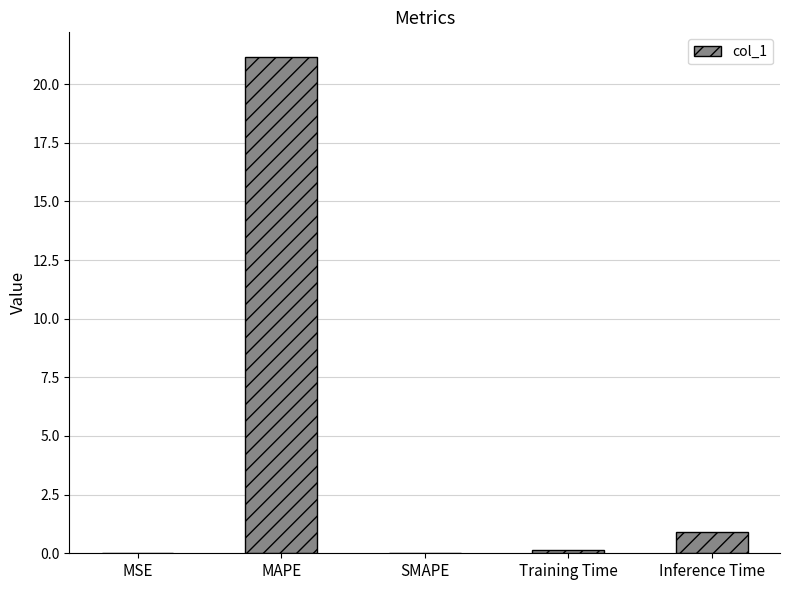

The value at MSE is 0.0. True or false?

True